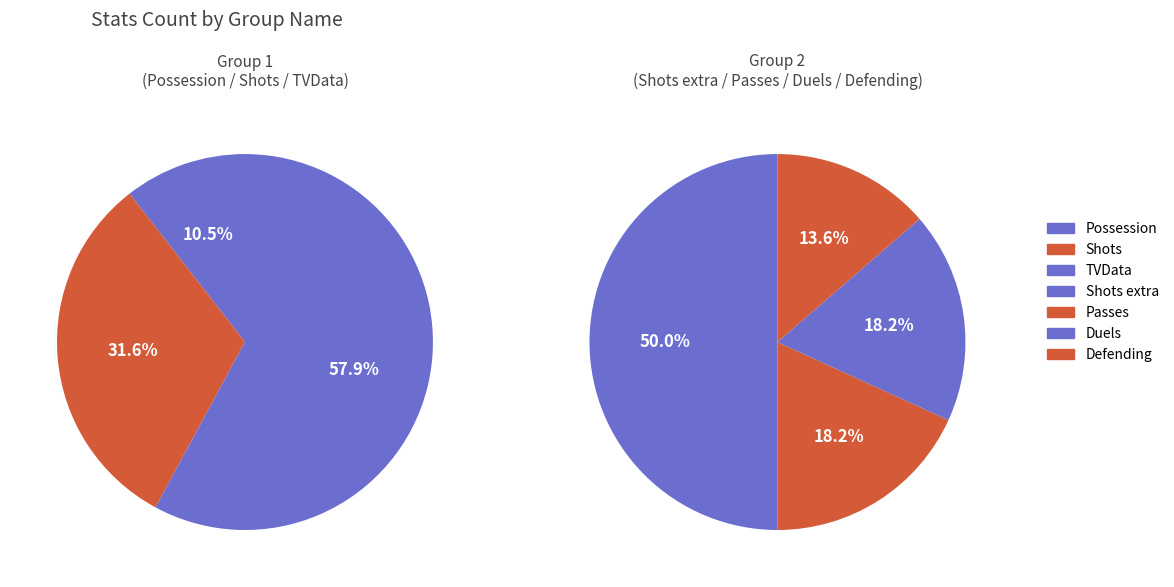

To the nearest percent, what is the combined percentage of Passes and Possession?

14%